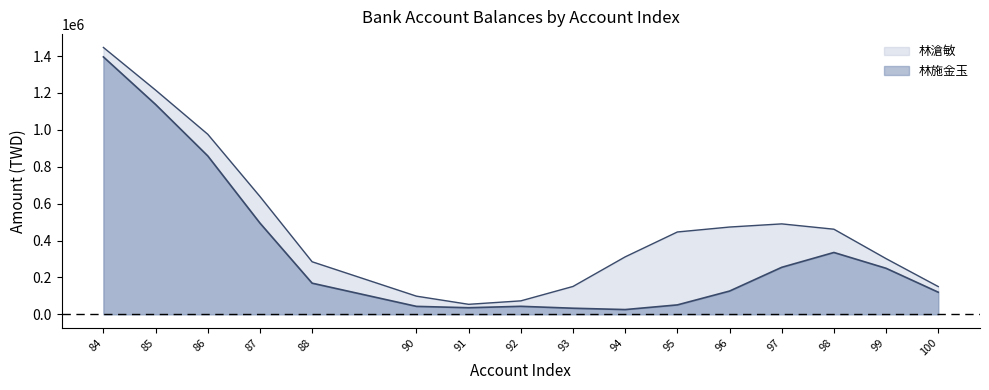

Is it true that 林滄敏 equals 161669.3 at 99?

False